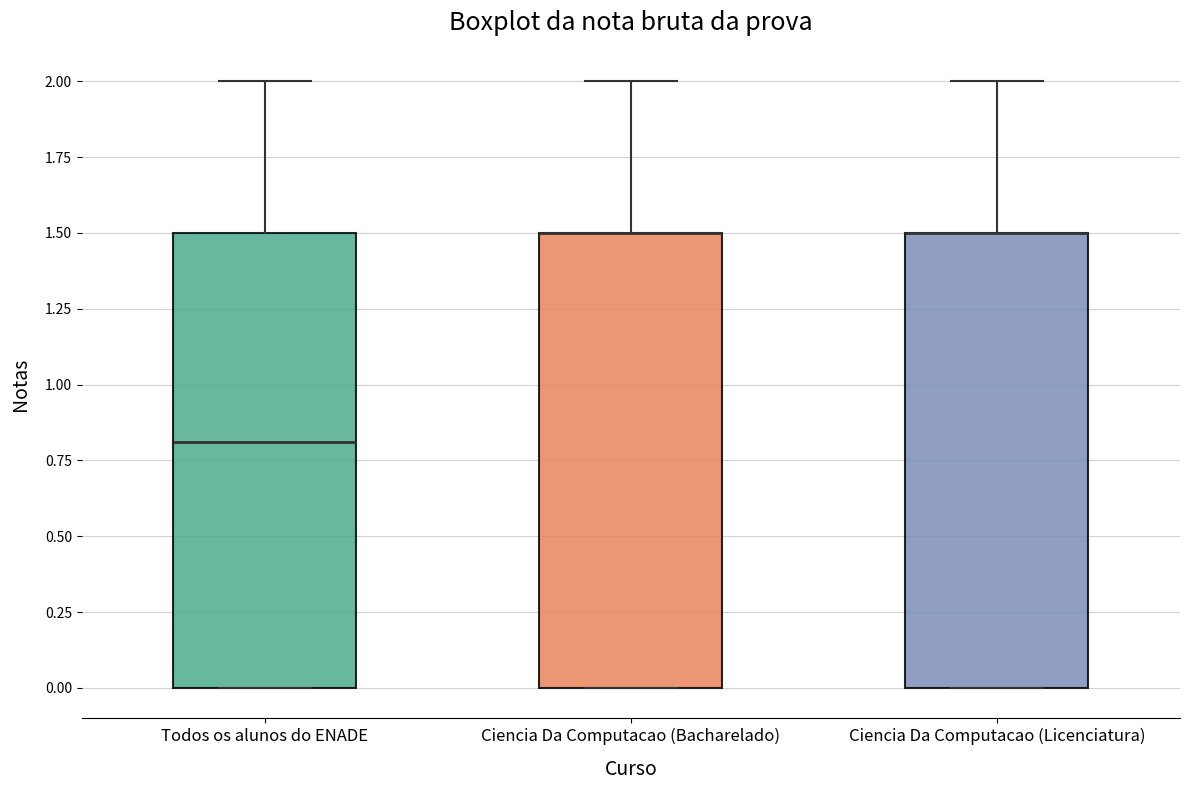

Reading left to right, read every box against the y-axis: the position of its median line, the range the box covers, and the ends of its whiskers. The values are not printed on the chart, so give them approximately, as read against the axis.

Todos os alunos do ENADE: median 0.8, box 0.0 to 1.5, whiskers 0.0 to 2.0
Ciencia Da Computacao (Bacharelado): median 1.5 (drawn on the box's upper edge), box 0.0 to 1.5, whiskers 0.0 to 2.0
Ciencia Da Computacao (Licenciatura): median 1.5 (drawn on the box's upper edge), box 0.0 to 1.5, whiskers 0.0 to 2.0